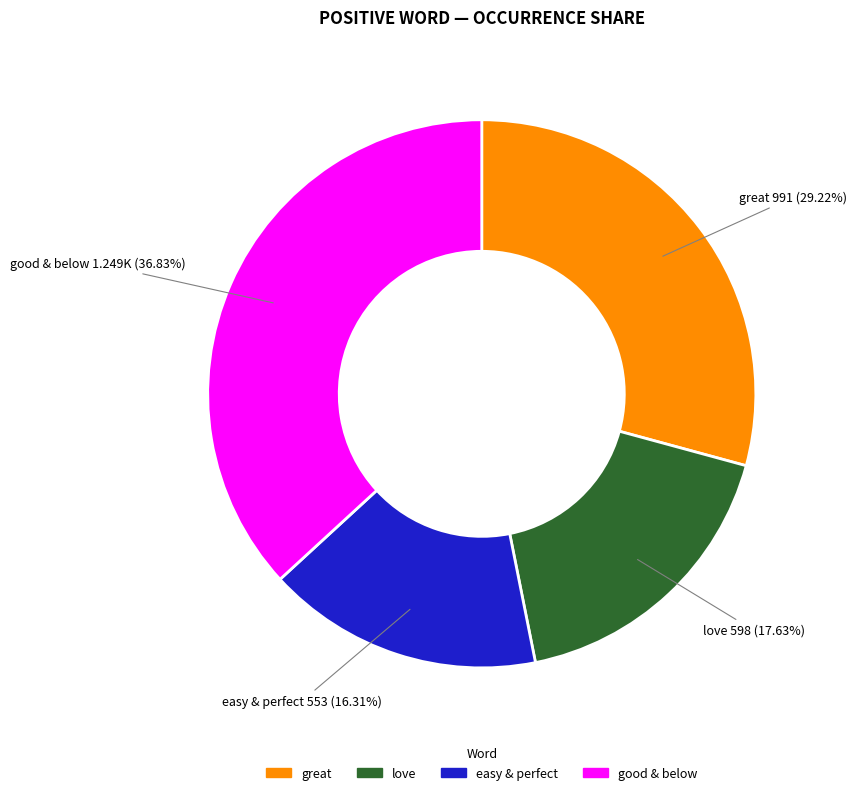

To the nearest percent, what is the difference between the largest and smallest slice percentages?

21%